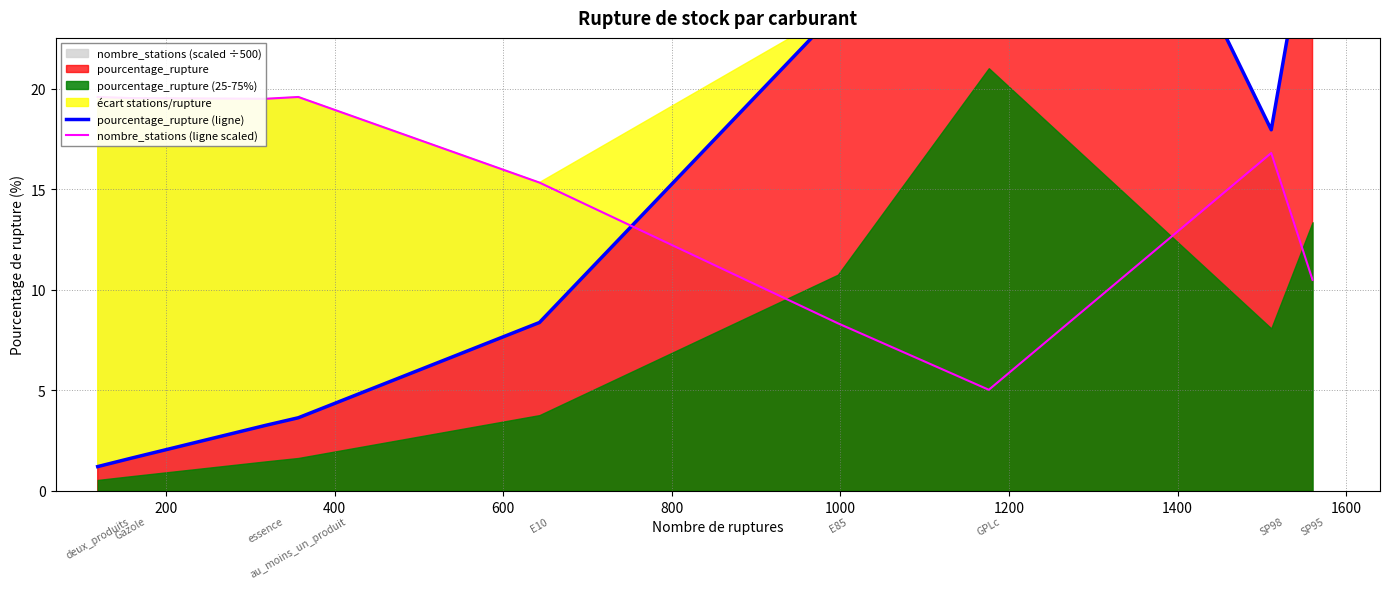

Is the value of pourcentage_rupture (ligne) at 600 greater than the value of nombre_stations (ligne scaled) at 400?

No